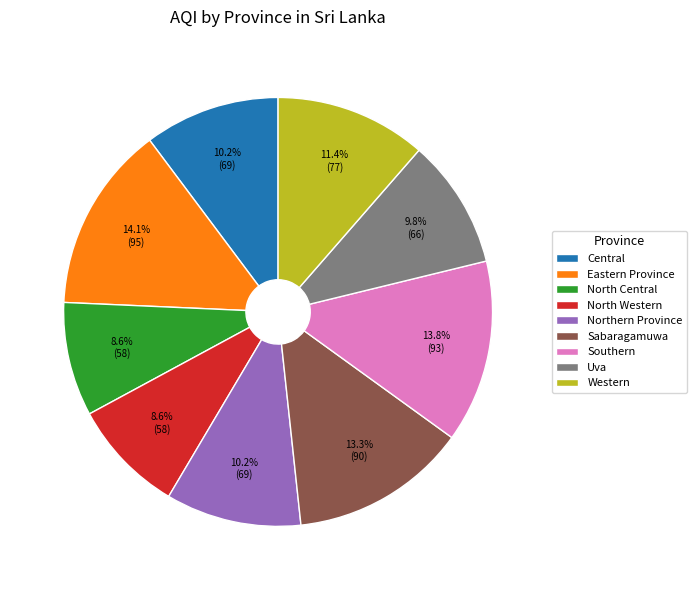

What is the ratio of the value at Sabaragamuwa to the value at Eastern Province?

0.9